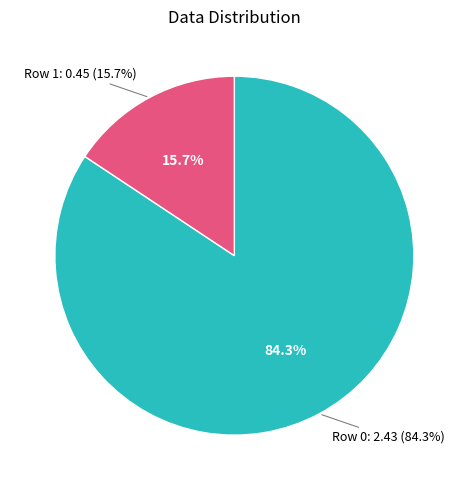

Is the sum of Row 0 and Row 1 greater than half?

Yes